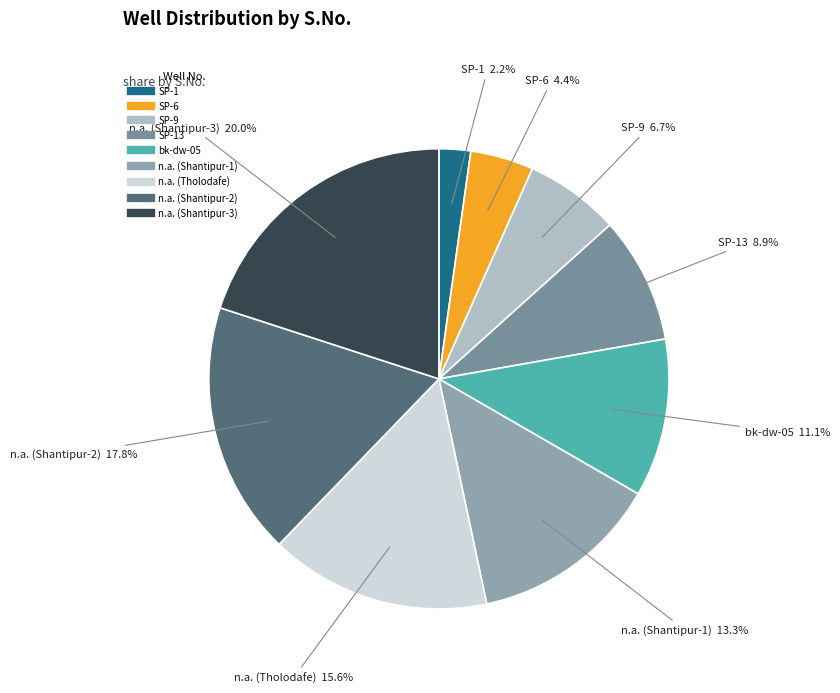

Is there any slice that represents more than half of the pie?

No